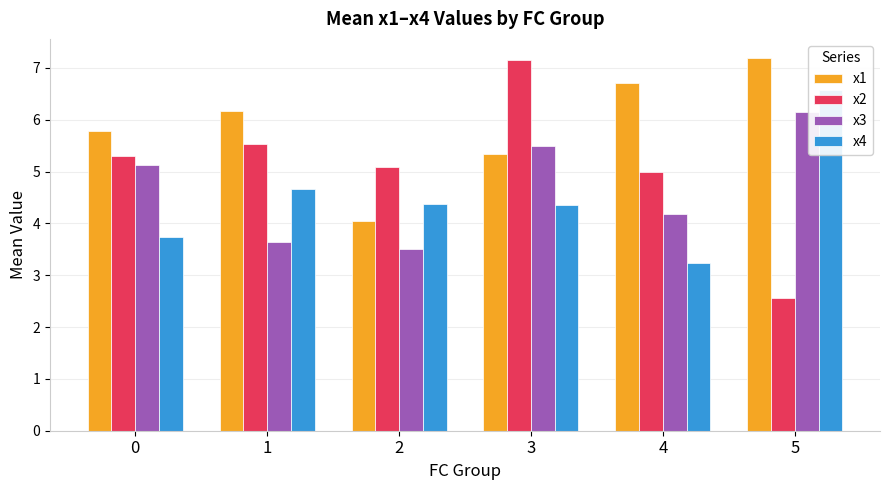

At 3, list the series in order from smallest to largest.

x4, x1, x3, x2